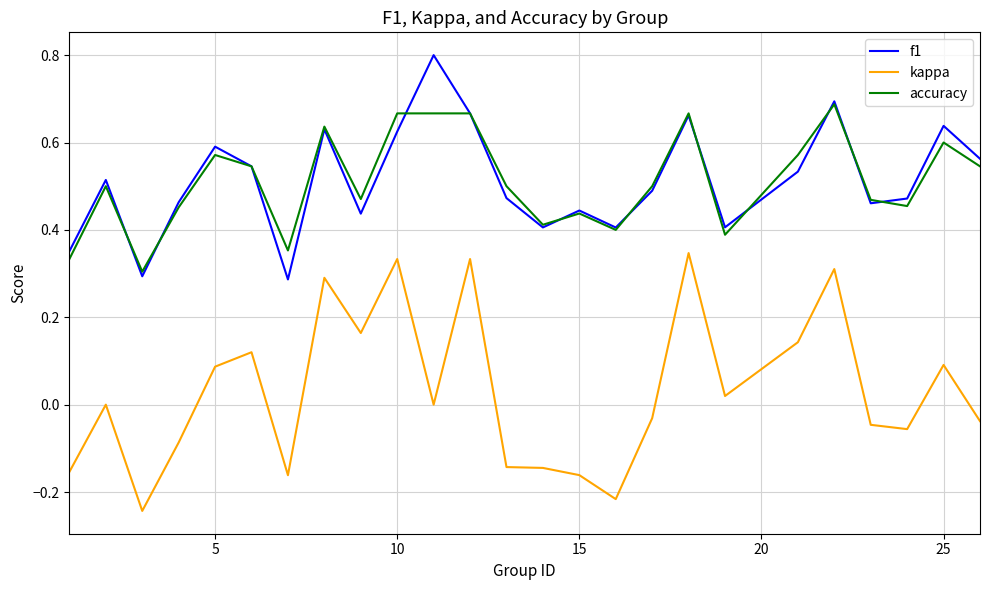

In accuracy, how many points are lower than both neighbors (excluding endpoints)?

7